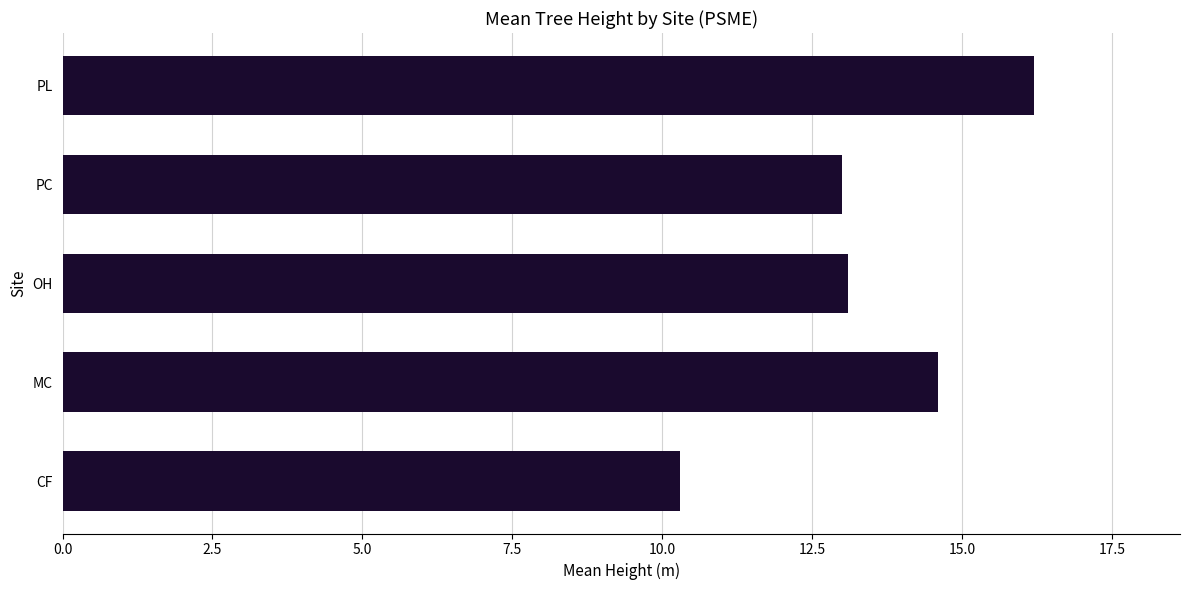

The chart shows a value of 10.3 at CF. True or false?

True